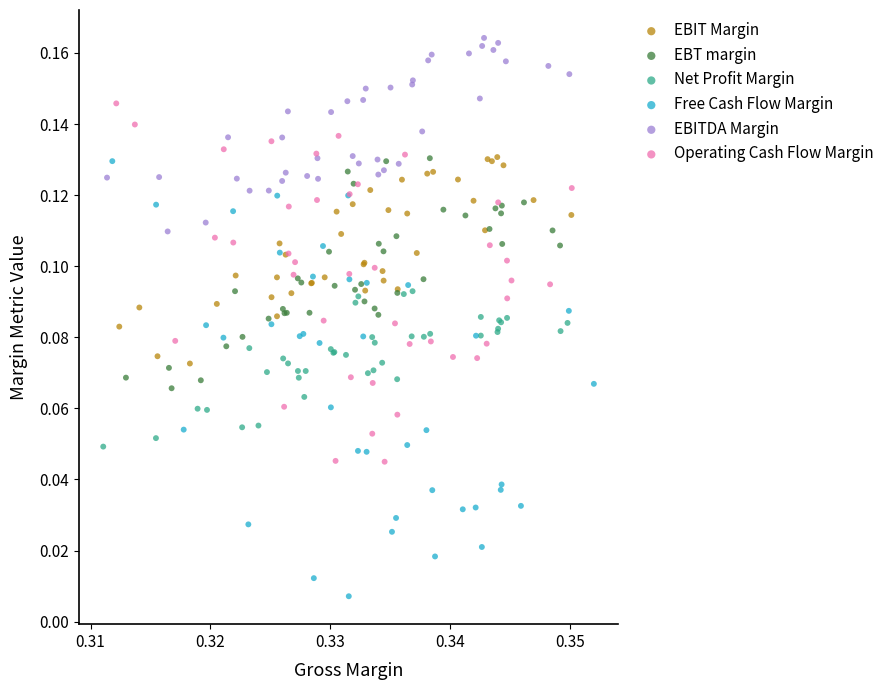

Which series reaches the maximum Y coordinate?

EBITDA Margin